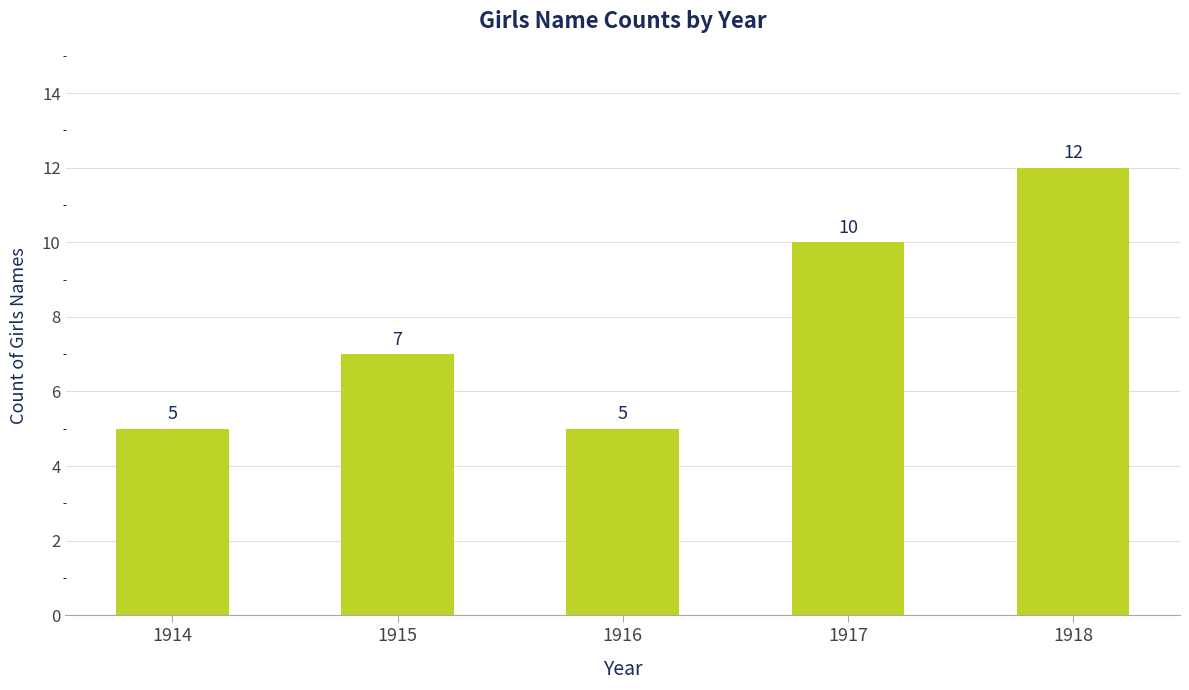

What is the change in value from 1914 to 1918?

+7